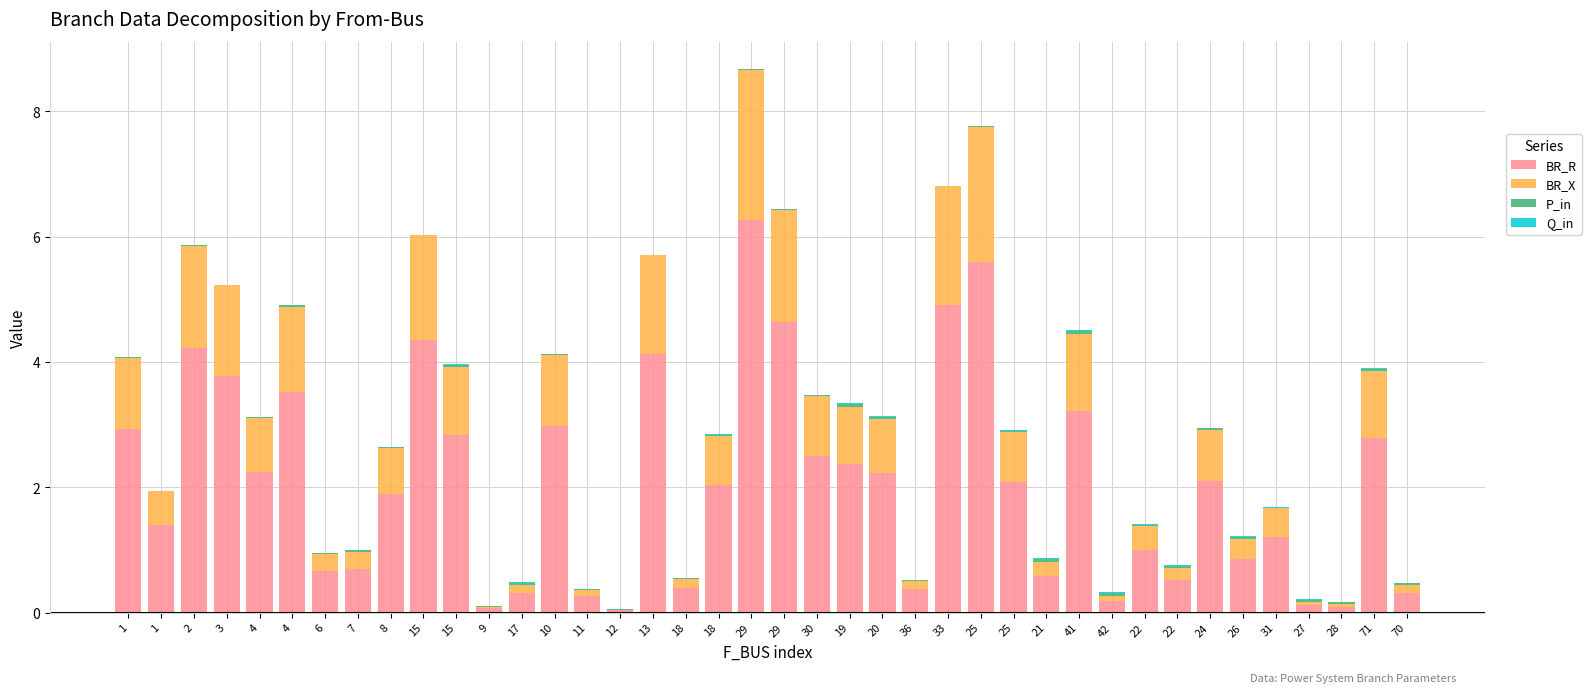

What is the difference between the BR_R values at 71 and 15?

1.6